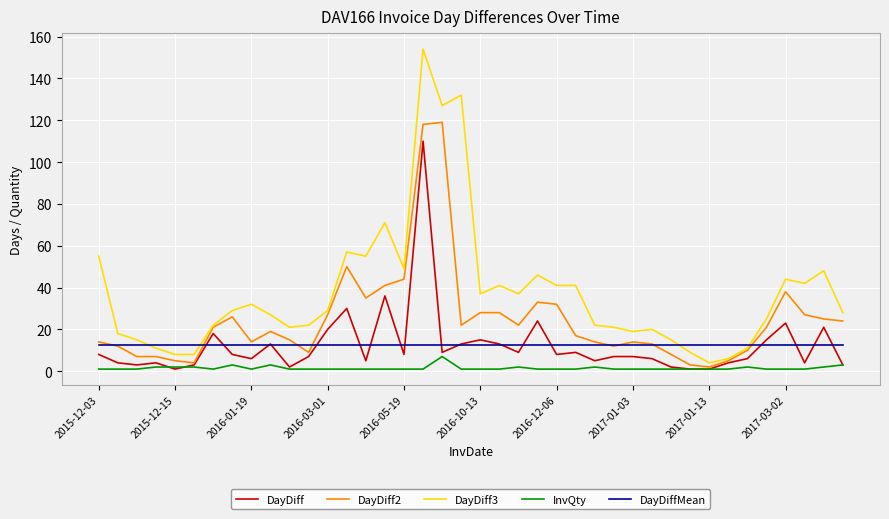

Reading left to right, transcribe all the data shown in this chart.

DayDiff: 8.0	4.0	3.0	4.0	1.0	3.0	18.0	8.0	6.0	13.0	2.0	7.0	20.0	30.0	5.0	36.0	8.0	110.0	9.0	13.0	15.0	13.0	9.0	24.0	8.0	9.0	5.0	7.0	7.0	6.0	2.0	1.0	1.0	4.0	6.0	15.0	23.0	4.0	21.0	3.0
DayDiff2: 14.0	12.0	7.0	7.0	5.0	4.0	21.0	26.0	14.0	19.0	15.0	9.0	27.0	50.0	35.0	41.0	44.0	118.0	119.0	22.0	28.0	28.0	22.0	33.0	32.0	17.0	14.0	12.0	14.0	13.0	8.0	3.0	2.0	5.0	10.0	21.0	38.0	27.0	25.0	24.0
DayDiff3: 55.0	18.0	15.0	11.0	8.0	8.0	22.0	29.0	32.0	27.0	21.0	22.0	29.0	57.0	55.0	71.0	49.0	154.0	127.0	132.0	37.0	41.0	37.0	46.0	41.0	41.0	22.0	21.0	19.0	20.0	15.0	9.0	4.0	6.0	11.0	25.0	44.0	42.0	48.0	28.0
InvQty: 1.0	1.0	1.0	2.0	2.0	2.0	1.0	3.0	1.0	3.0	1.0	1.0	1.0	1.0	1.0	1.0	1.0	1.0	7.0	1.0	1.0	1.0	2.0	1.0	1.0	1.0	2.0	1.0	1.0	1.0	1.0	1.0	1.0	1.0	2.0	1.0	1.0	1.0	2.0	3.0
DayDiffMean: 12.7	12.7	12.7	12.7	12.7	12.7	12.7	12.7	12.7	12.7	12.7	12.7	12.7	12.7	12.7	12.7	12.7	12.7	12.7	12.7	12.7	12.7	12.7	12.7	12.7	12.7	12.7	12.7	12.7	12.7	12.7	12.7	12.7	12.7	12.7	12.7	12.7	12.7	12.7	12.7